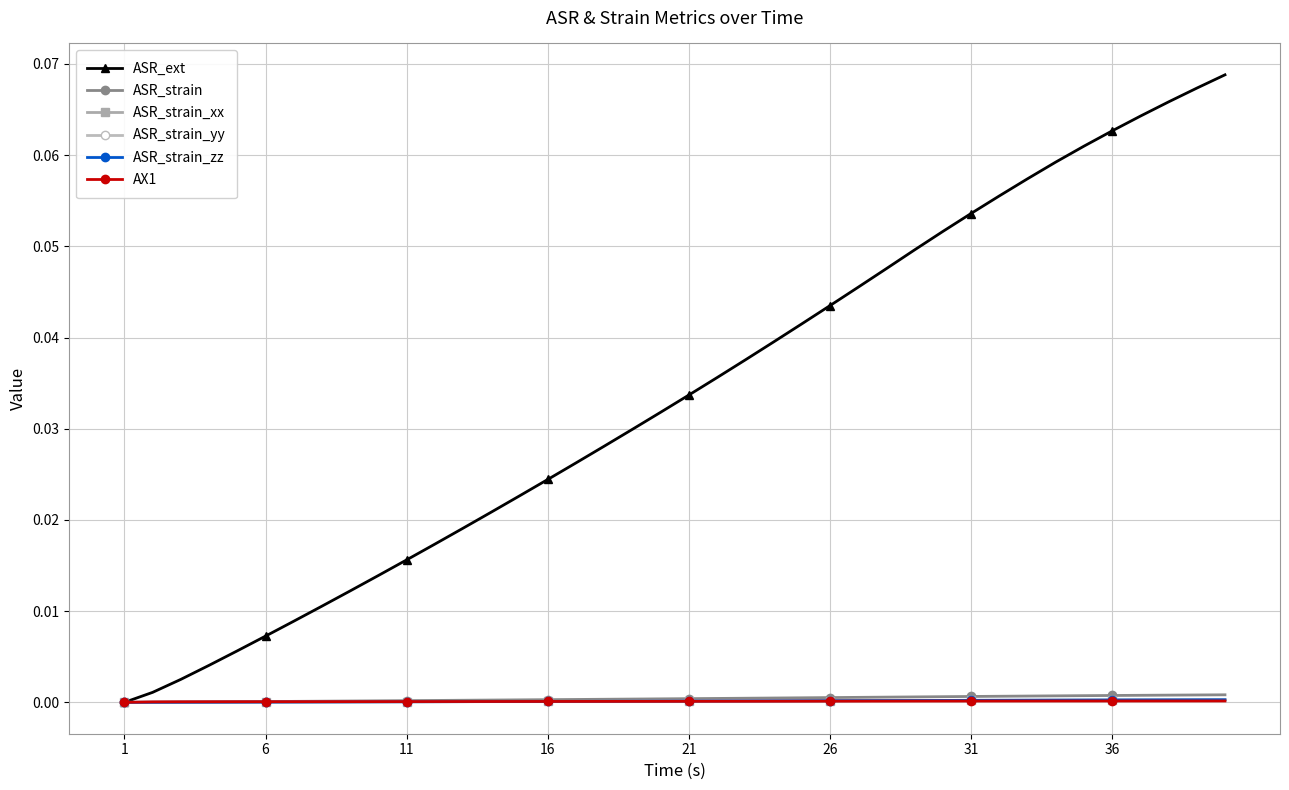

Which series has the largest total across all categories?

ASR_ext